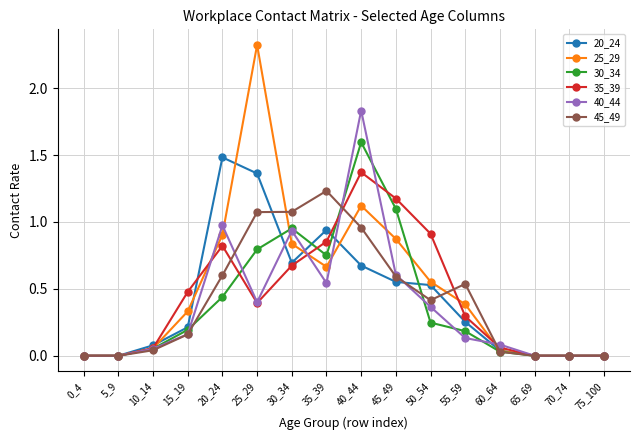

The value of 25_29 at 30_34 is 0.2. True or false?

False